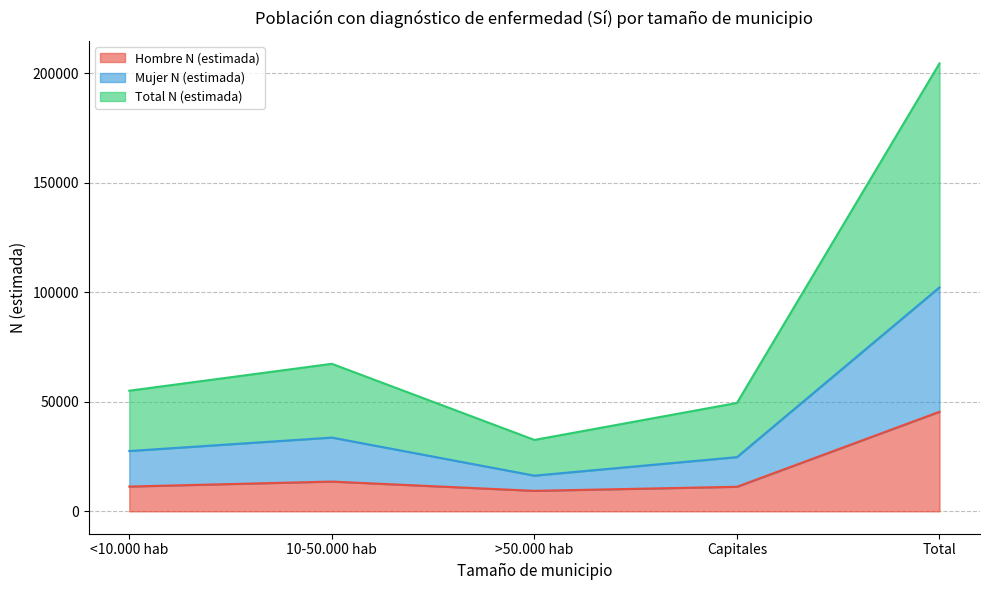

What is the difference between the Hombre N (estimada) values at Capitales and <10.000 hab?

111